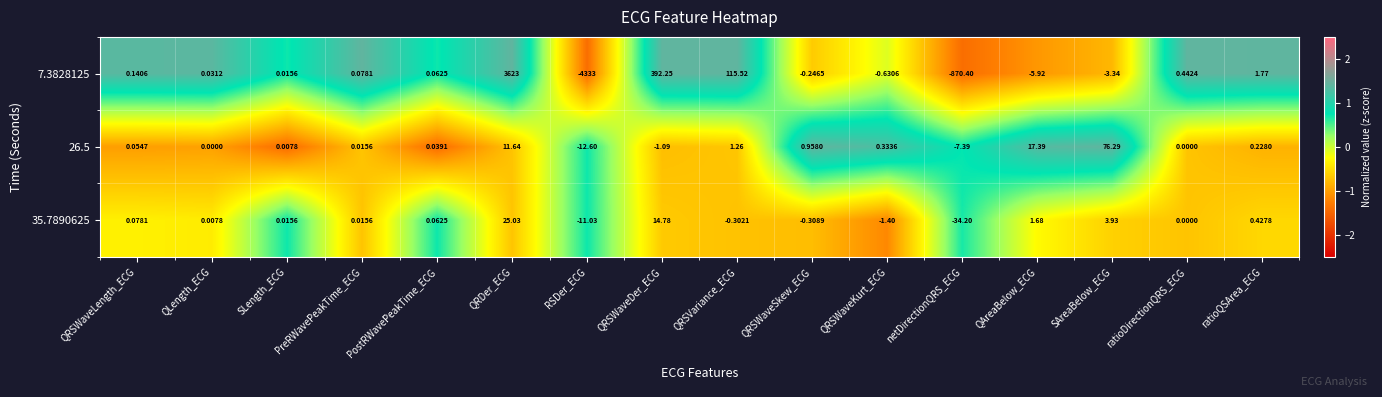

Which series has the largest total across all categories?

26.5